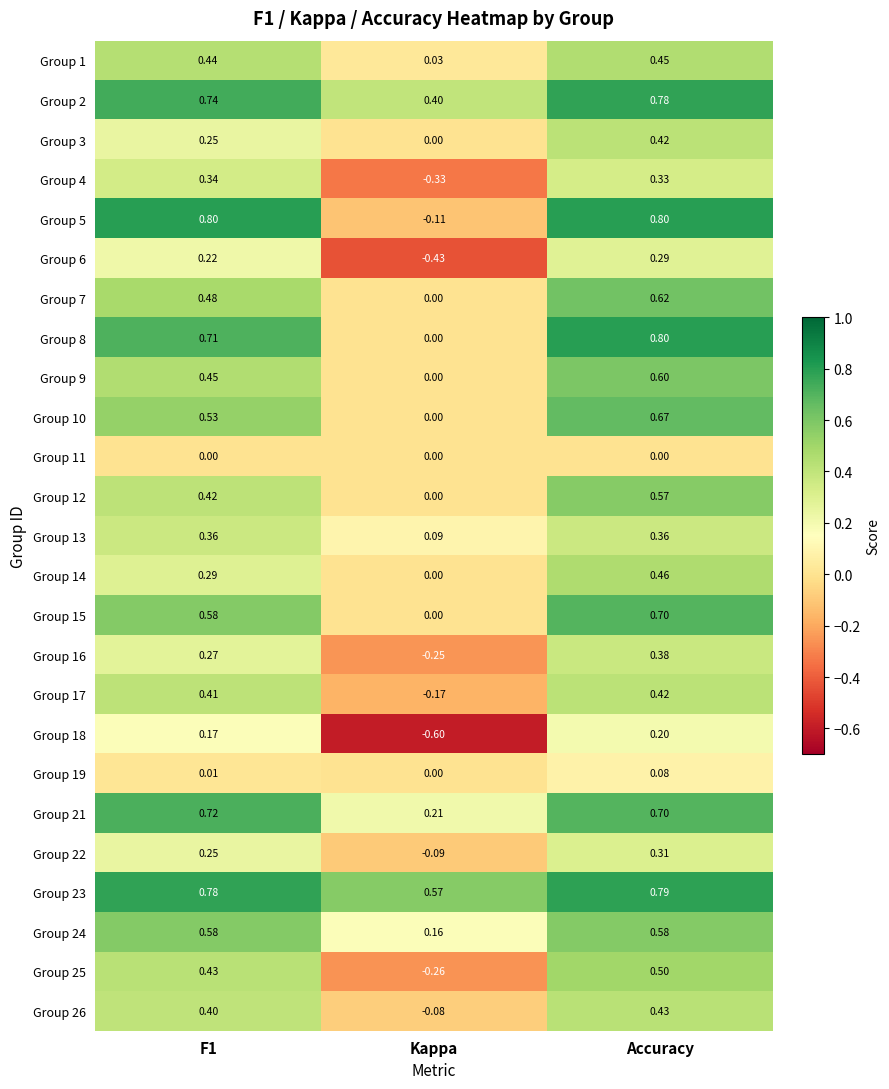

At which category is the sum across all series the highest?

Accuracy